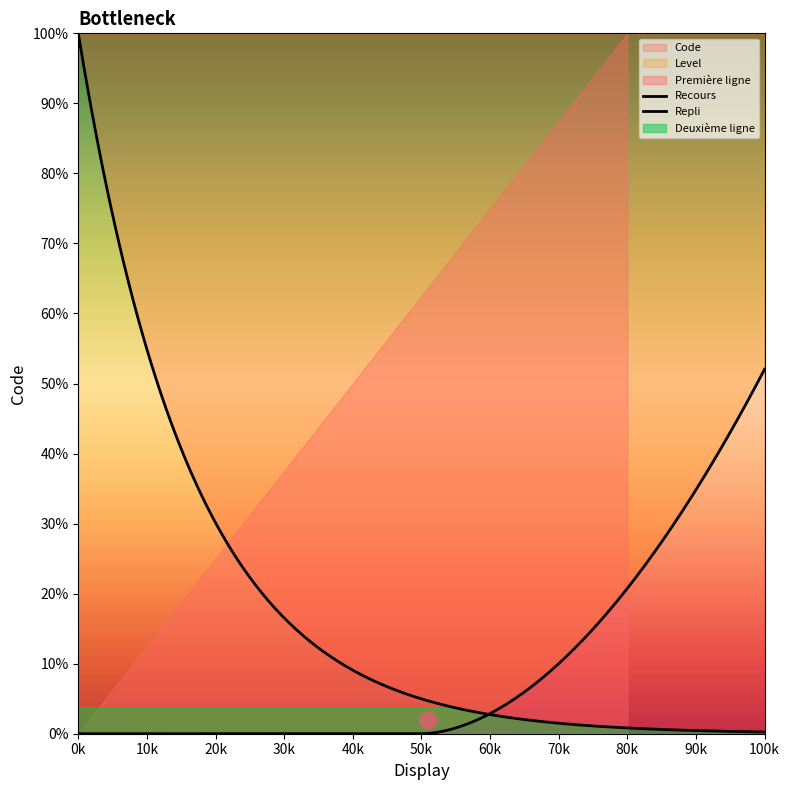

At which label is the value closest to 2?

Recours